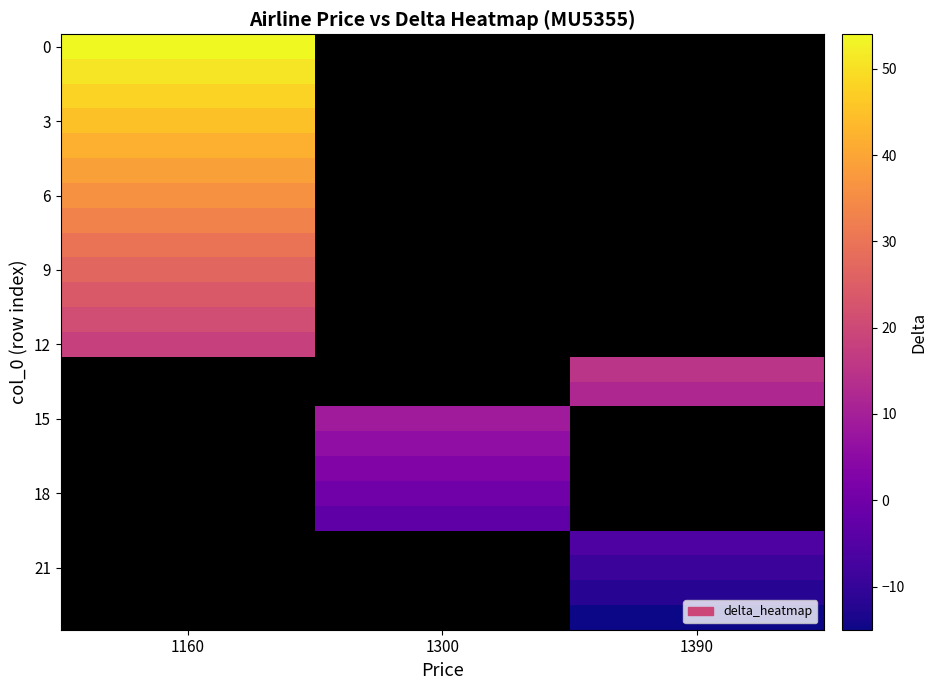

At how many categories does at least one series exceed 30?

1